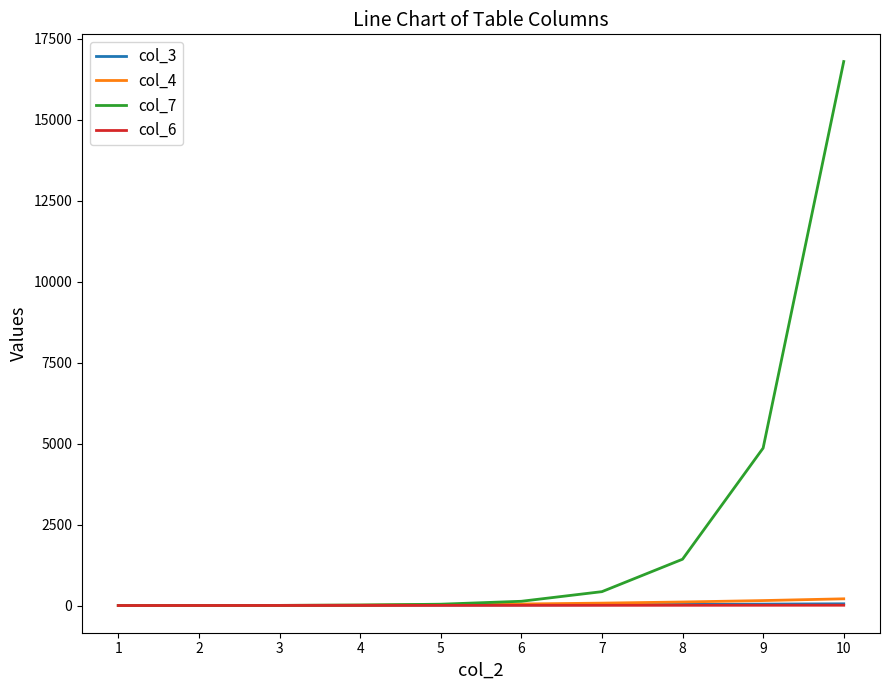

What is the maximum value shown in the chart?

16796